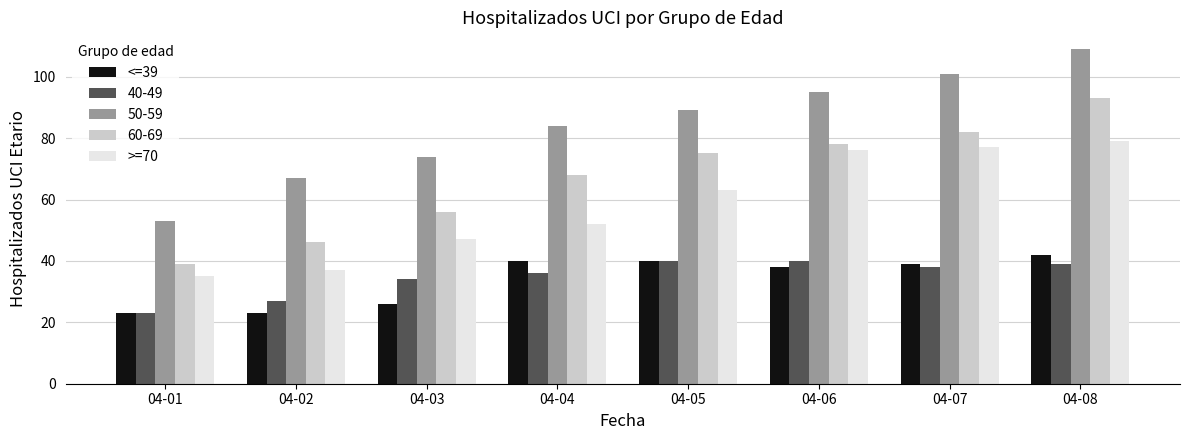

Which series has the largest range (max minus min)?

50-59